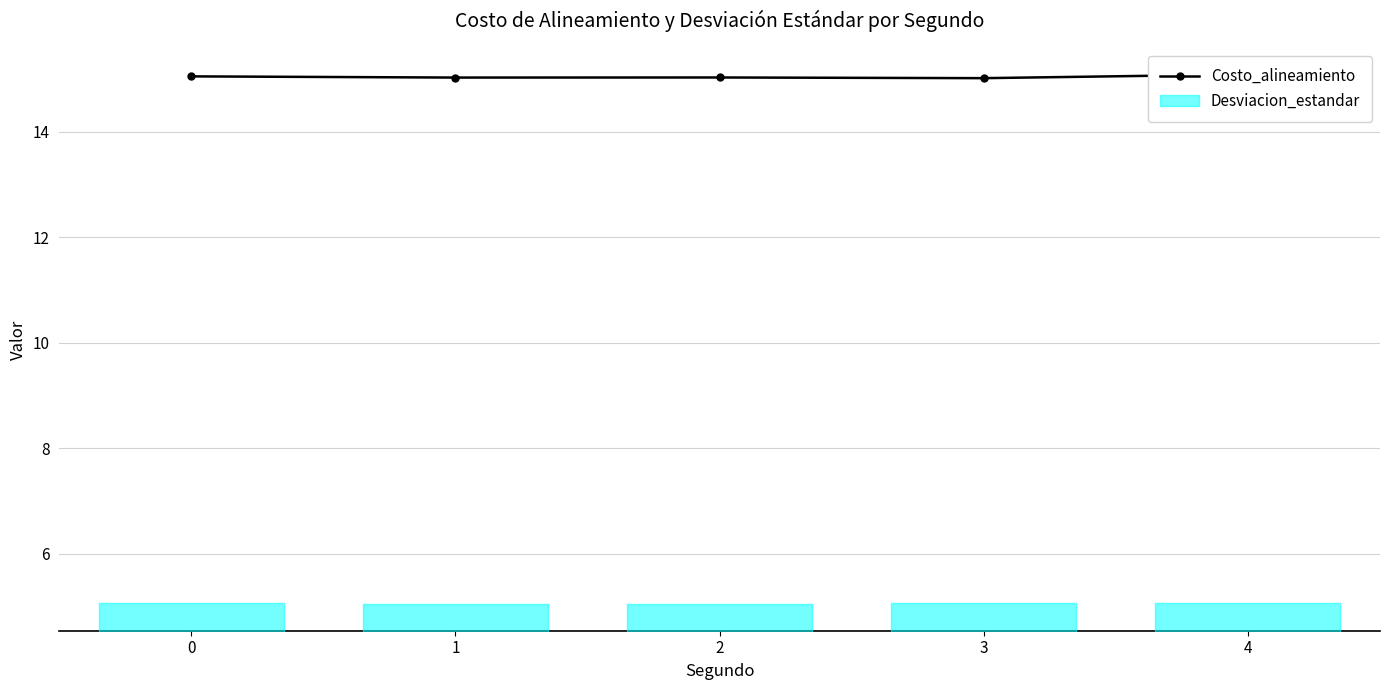

What is the greatest value displayed?

15.1